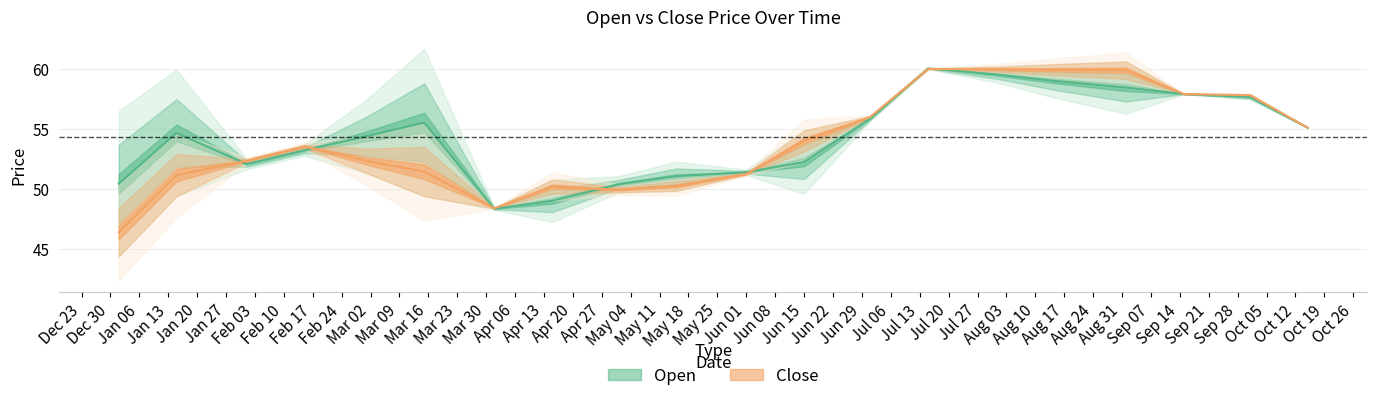

Is it true that Close equals 52.3 at 2020-03-01?

True